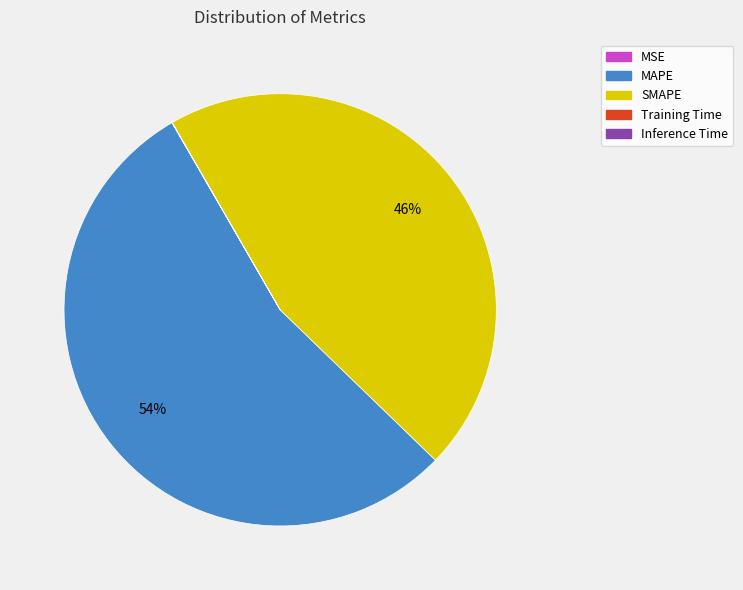

To the nearest percent, what is the average slice percentage?

20%